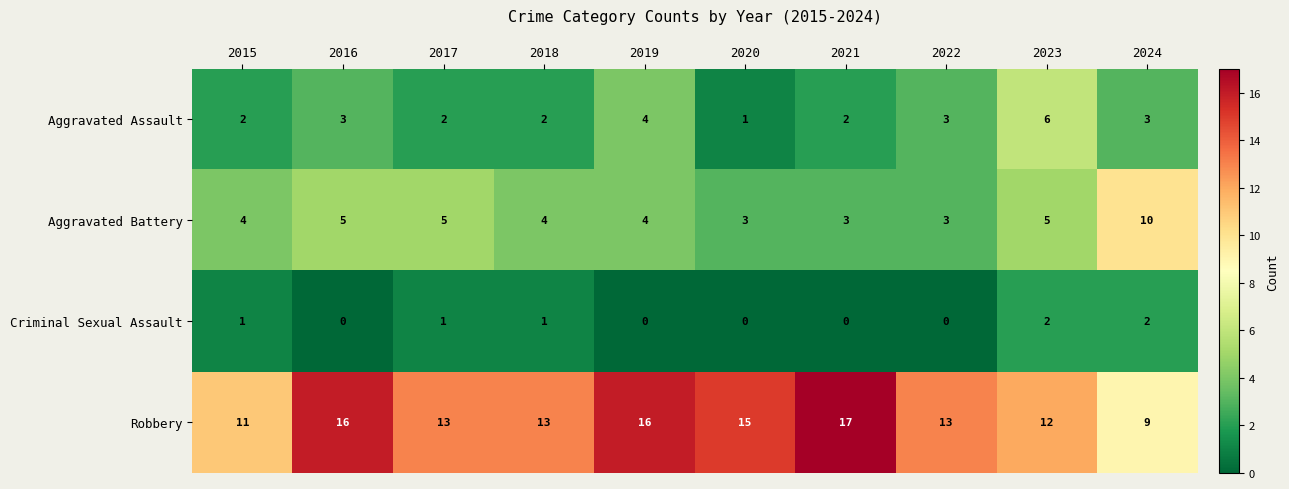

Which series has the largest total across all categories?

Robbery